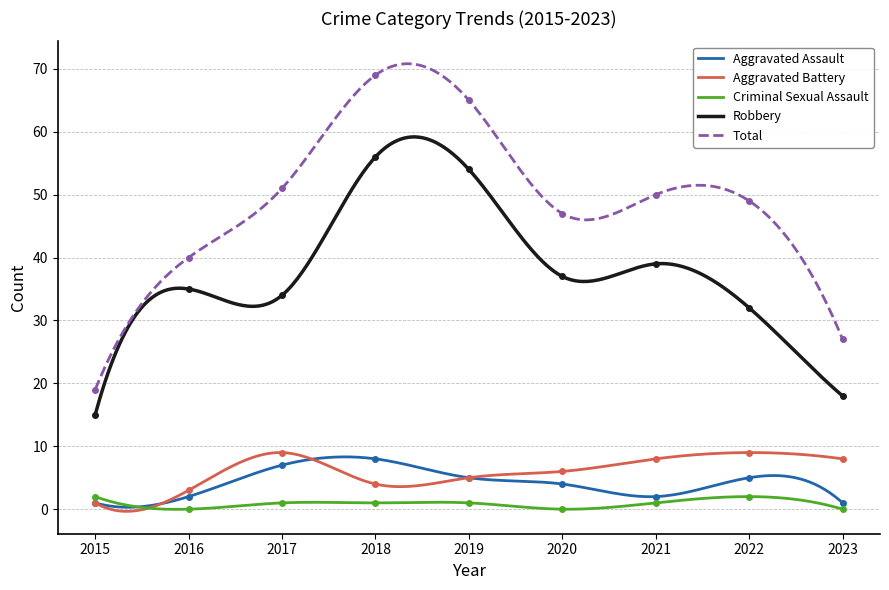

Reading left to right, list all the values displayed in this chart.

Aggravated Assault: 2015=1	2016=2	2017=7	2018=8	2019=5	2020=4	2021=2	2022=5	2023=1
Aggravated Battery: 2015=1	2016=3	2017=9	2018=4	2019=5	2020=6	2021=8	2022=9	2023=8
Criminal Sexual Assault: 2015=2	2016=0	2017=1	2018=1	2019=1	2020=0	2021=1	2022=2	2023=0
Robbery: 2015=15	2016=35	2017=34	2018=56	2019=54	2020=37	2021=39	2022=32	2023=18
Total: 2015=19	2016=40	2017=51	2018=69	2019=65	2020=47	2021=50	2022=49	2023=27